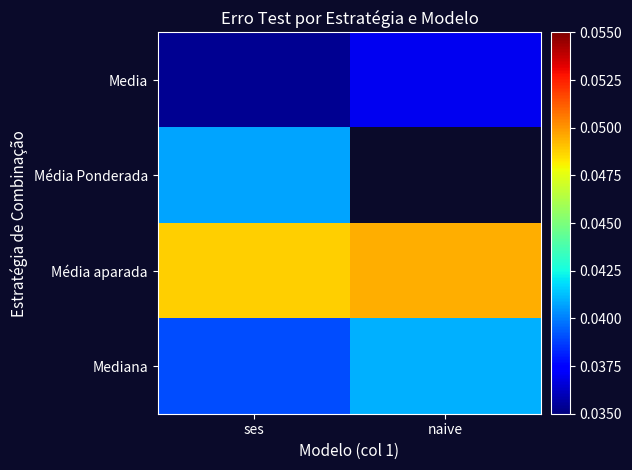

Is it true that Mediana equals 0.0 at ses?

False